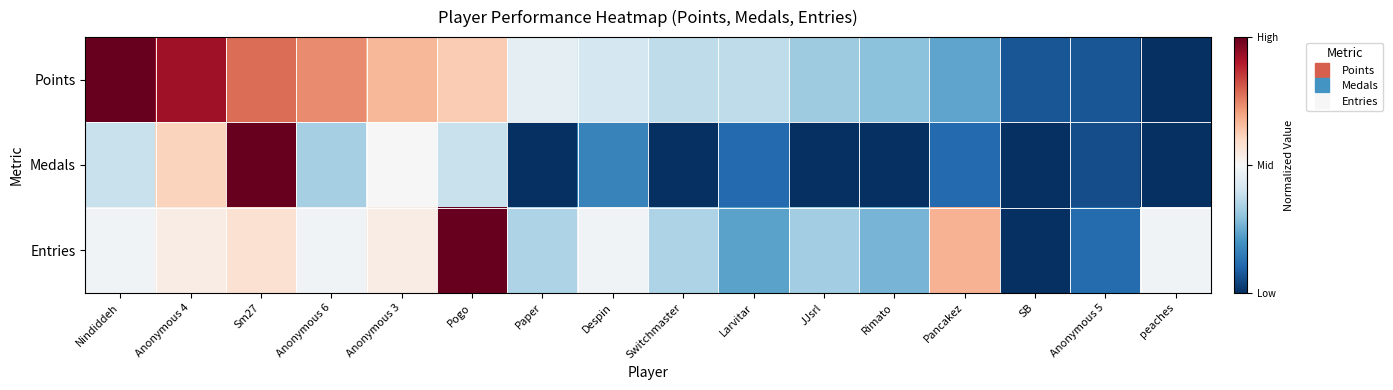

What is the total value across all series at Pogo?

2.0